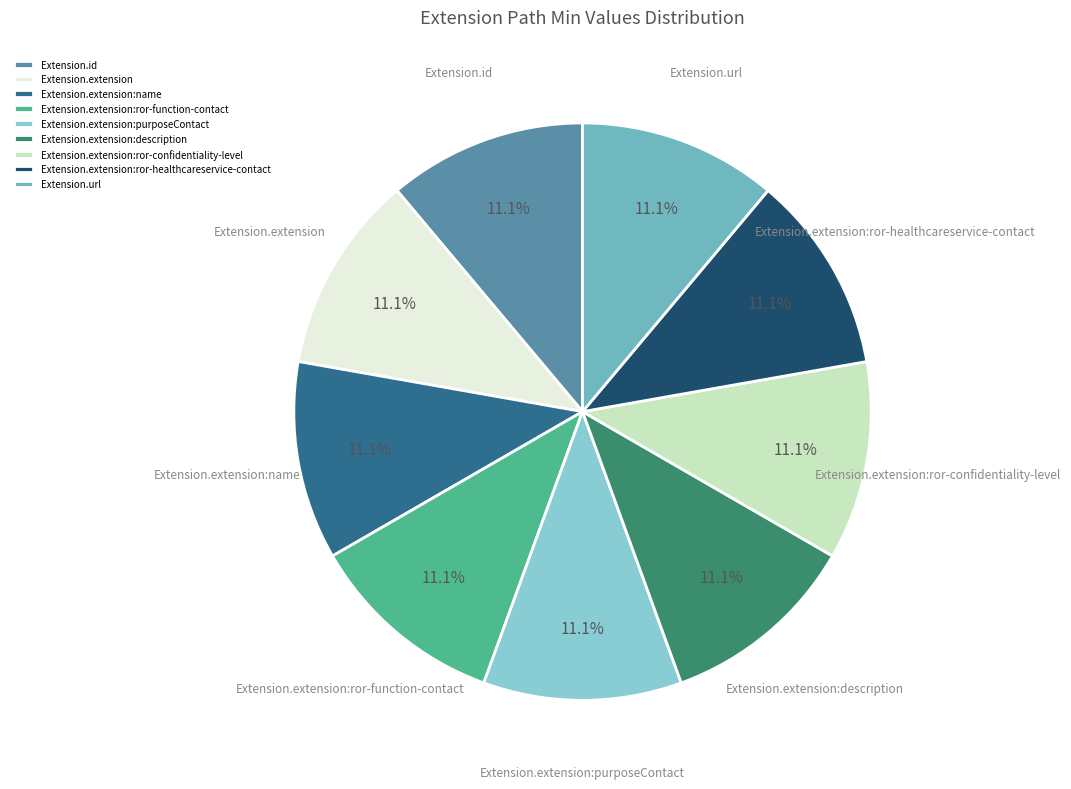

Approximately how many times larger is the value at Extension.extension compared to Extension.extension:ror-confidentiality-level?

1.0